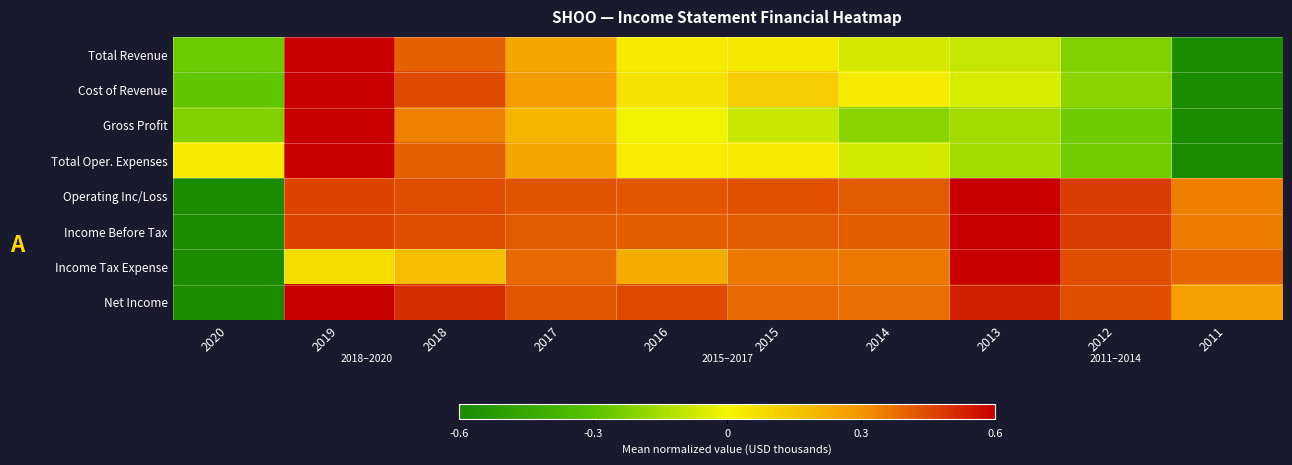

Rank the series by their maximum value, from lowest to highest.

Total Revenue, Cost of Revenue, Gross Profit, Total Oper. Expenses, Operating Inc/Loss, Income Before Tax, Income Tax Expense, Net Income